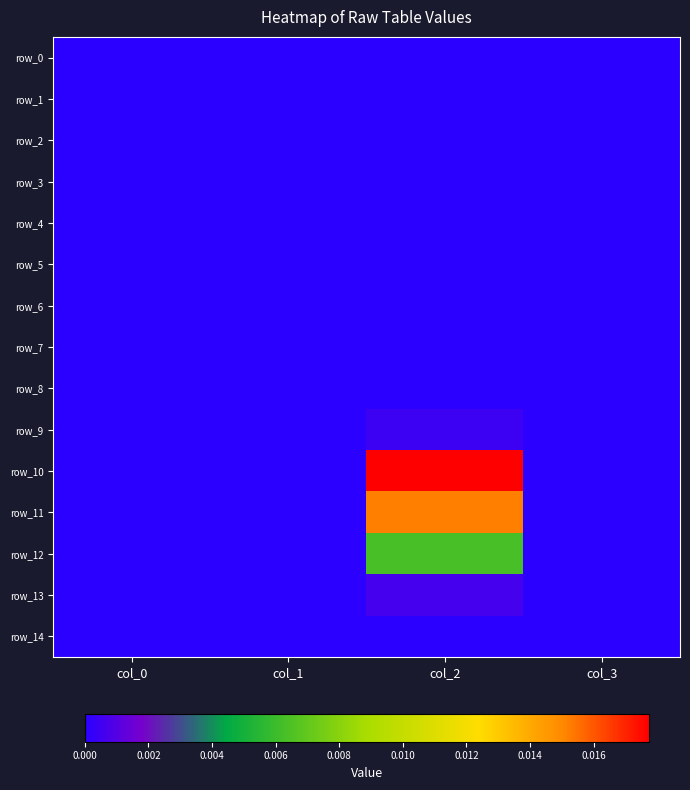

The value of row_0 at col_0 is 0.0. True or false?

True